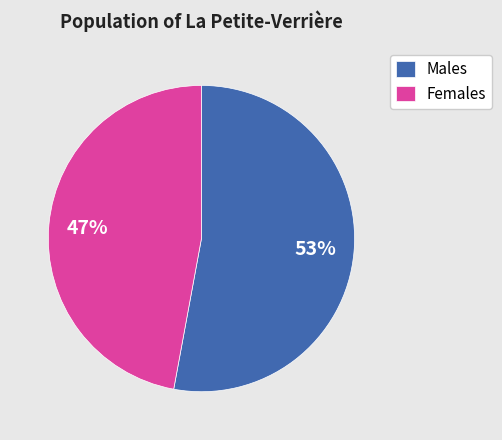

To the nearest percent, what portion does Males represent?

53%